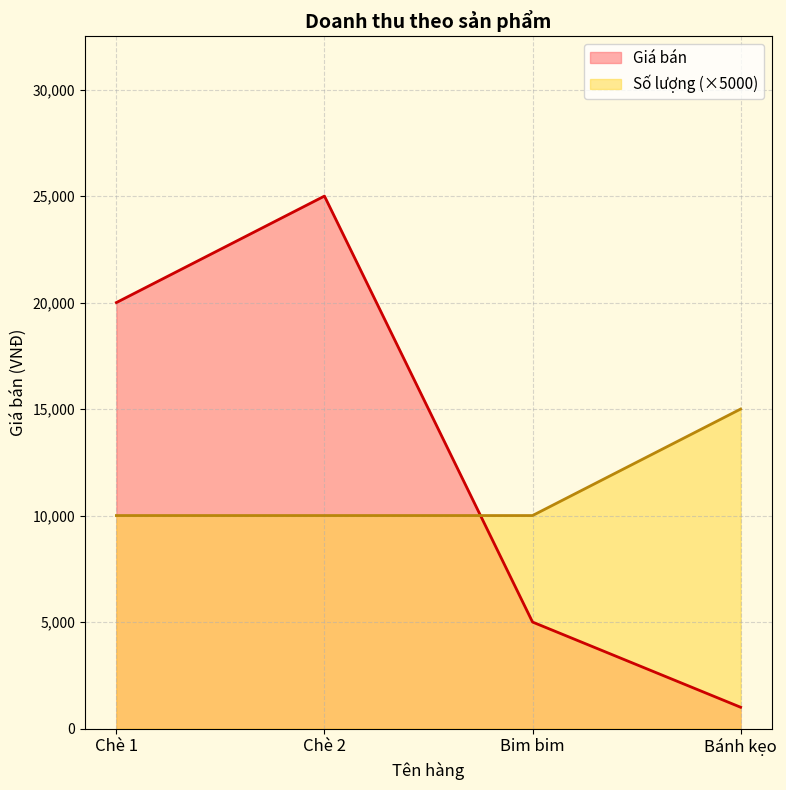

At which category is the sum across all series the highest?

Chè 2